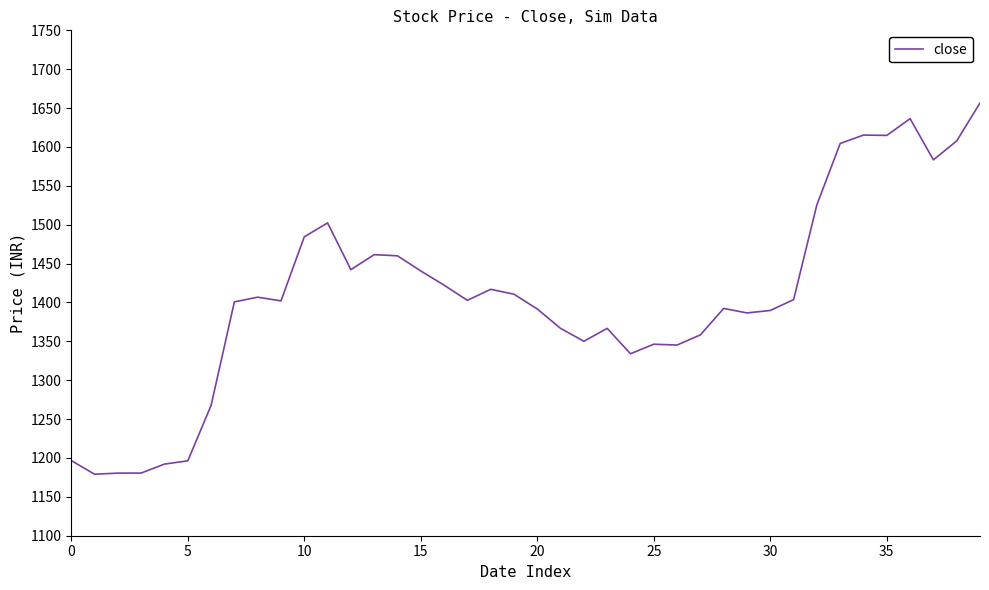

True or false: the data has more than 0 interior local peaks.

True